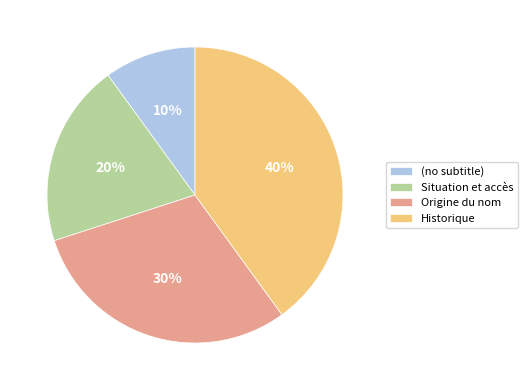

Between Origine du nom and (no subtitle), which is larger?

Origine du nom